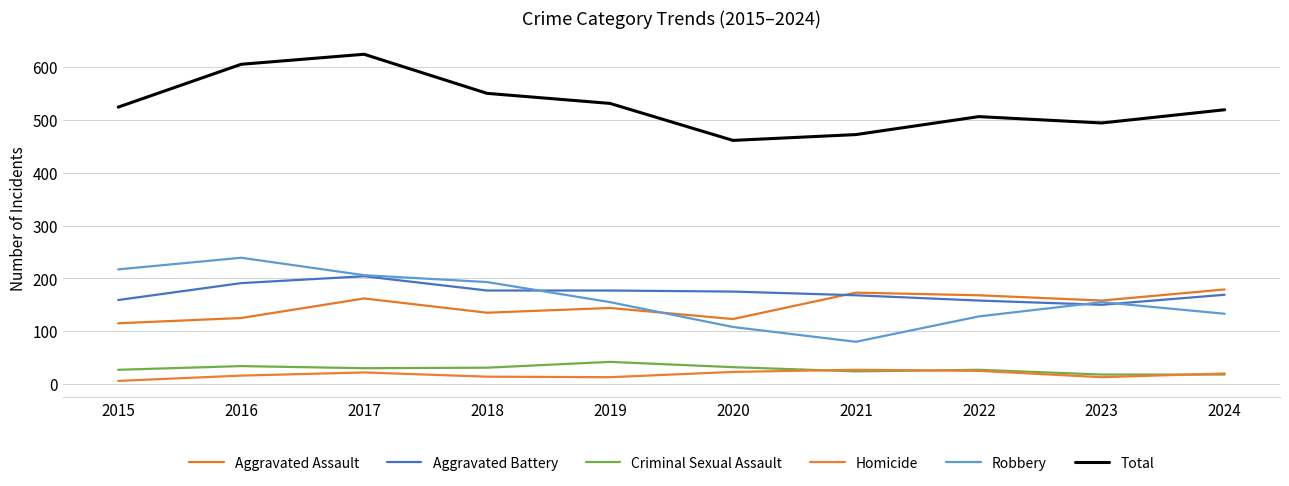

Reading left to right, transcribe all the data shown in this chart.

Aggravated Assault: 2015=115	2016=125	2017=162	2018=135	2019=144	2020=123	2021=173	2022=168	2023=158	2024=179
Aggravated Battery: 2015=159	2016=191	2017=204	2018=177	2019=177	2020=175	2021=168	2022=158	2023=150	2024=169
Criminal Sexual Assault: 2015=27	2016=34	2017=30	2018=31	2019=42	2020=32	2021=24	2022=27	2023=18	2024=18
Homicide: 2015=6	2016=16	2017=22	2018=14	2019=13	2020=23	2021=27	2022=25	2023=13	2024=20
Robbery: 2015=217	2016=239	2017=206	2018=193	2019=155	2020=108	2021=80	2022=128	2023=155	2024=133
Total: 2015=524	2016=605	2017=624	2018=550	2019=531	2020=461	2021=472	2022=506	2023=494	2024=519